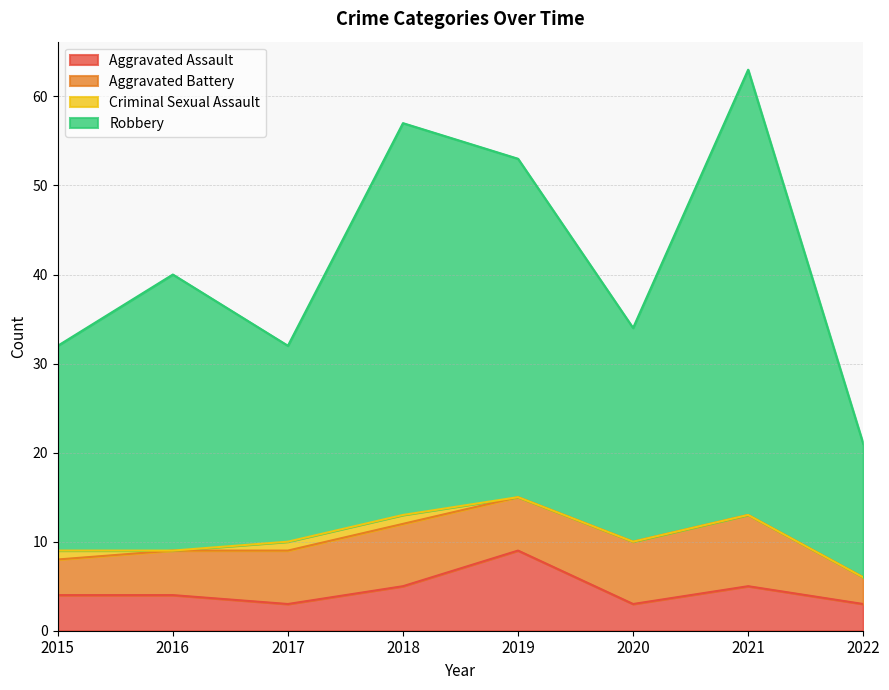

What is the difference between the highest and lowest values at 2016?

36